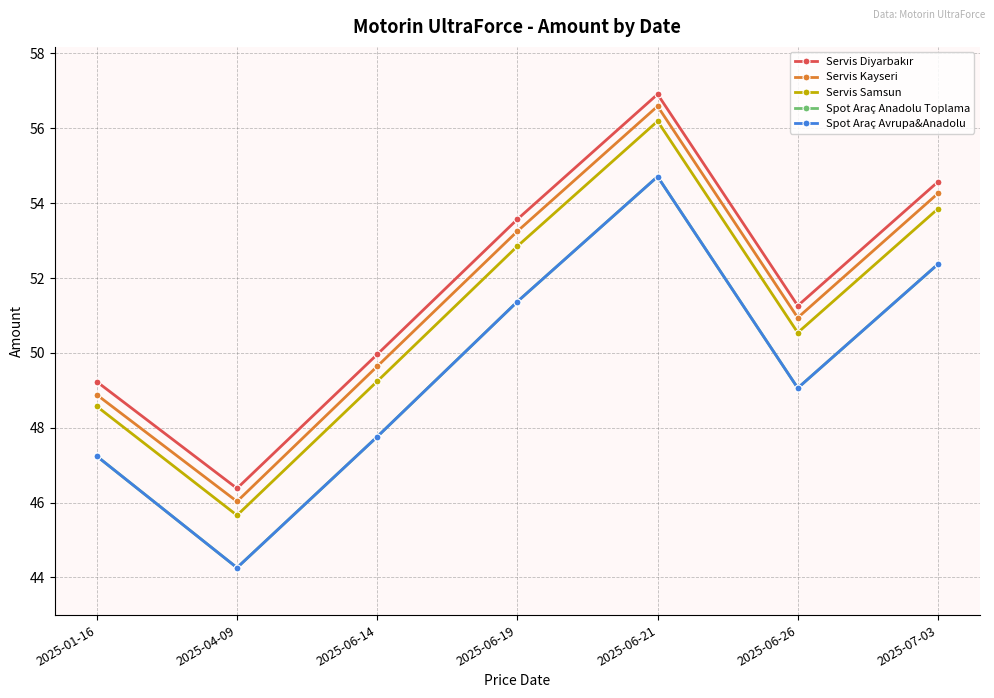

Does the chart have visible grid lines?

Yes